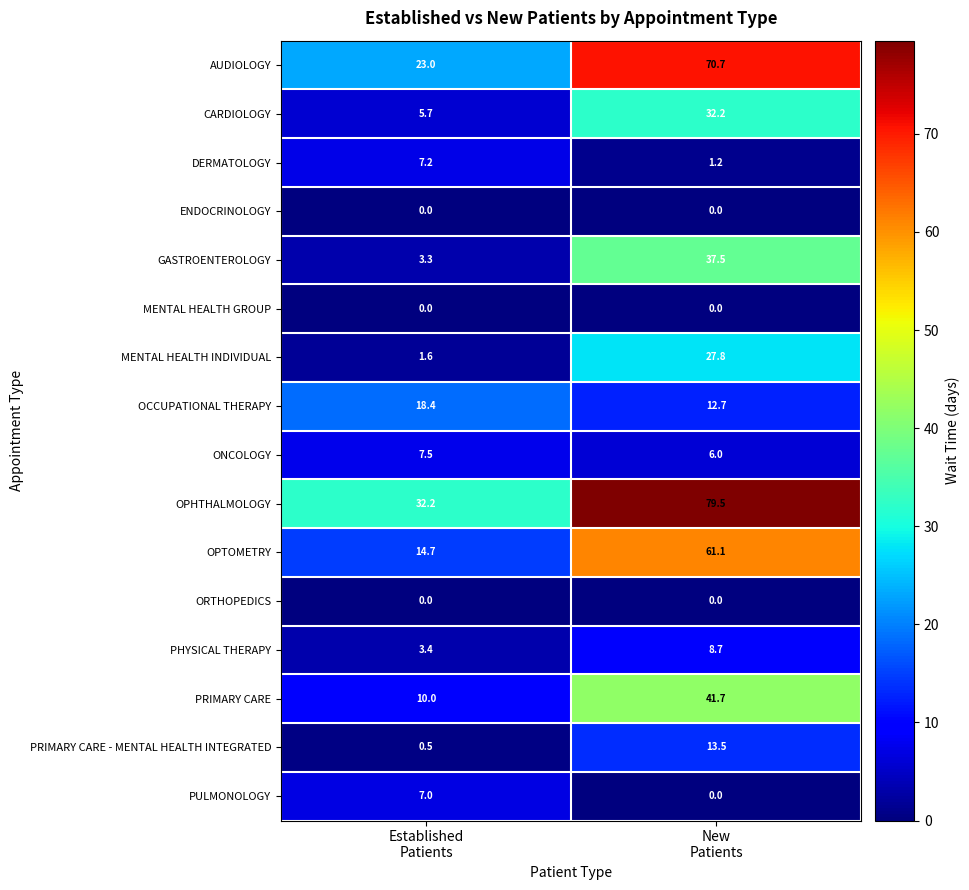

What is the highest value of the DERMATOLOGY series?

7.2